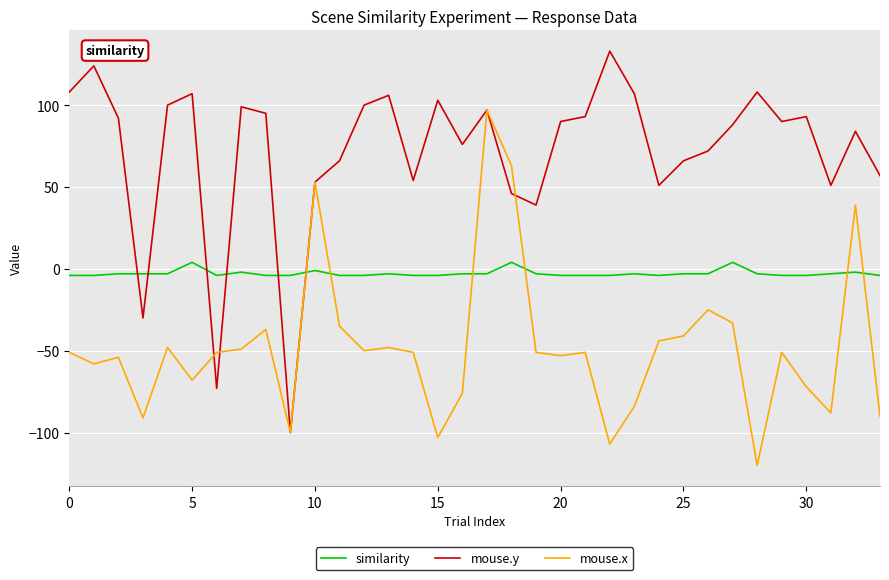

List the series in order of their overall mean, lowest first.

mouse.x, similarity, mouse.y